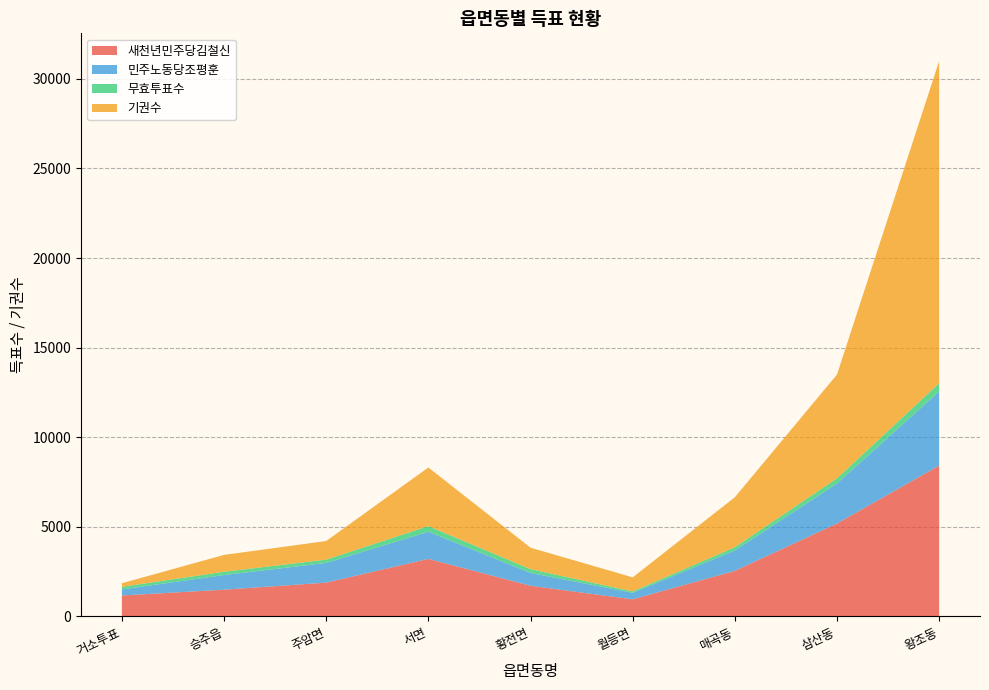

Reading right to left, list all the values displayed in this chart.

새천년민주당김철신: 왕조동=8423	삼산동=5188	매곡동=2547	월등면=958	황전면=1714	서면=3215	주암면=1890	승주읍=1496	거소투표=1173
민주노동당조평훈: 왕조동=4130	삼산동=2234	매곡동=1134	월등면=364	황전면=715	서면=1513	주암면=1099	승주읍=817	거소투표=339
무효투표수: 왕조동=461	삼산동=287	매곡동=185	월등면=76	황전면=214	서면=314	주암면=184	승주읍=184	거소투표=145
기권수: 왕조동=17972	삼산동=5789	매곡동=2786	월등면=785	황전면=1197	서면=3272	주암면=1038	승주읍=940	거소투표=199